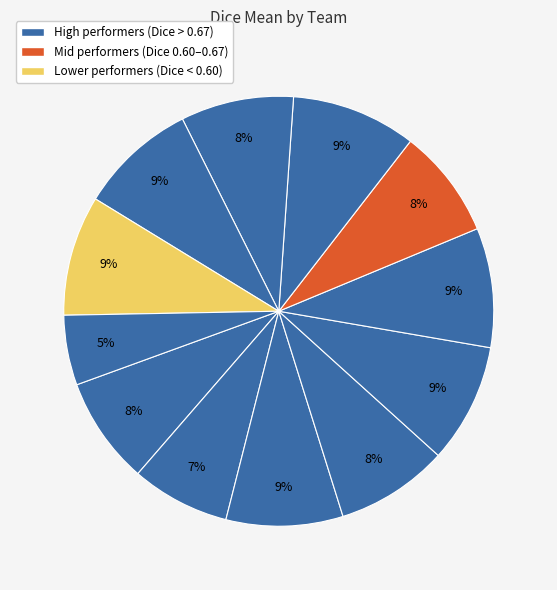

To the nearest percent, what is the average slice percentage?

8%